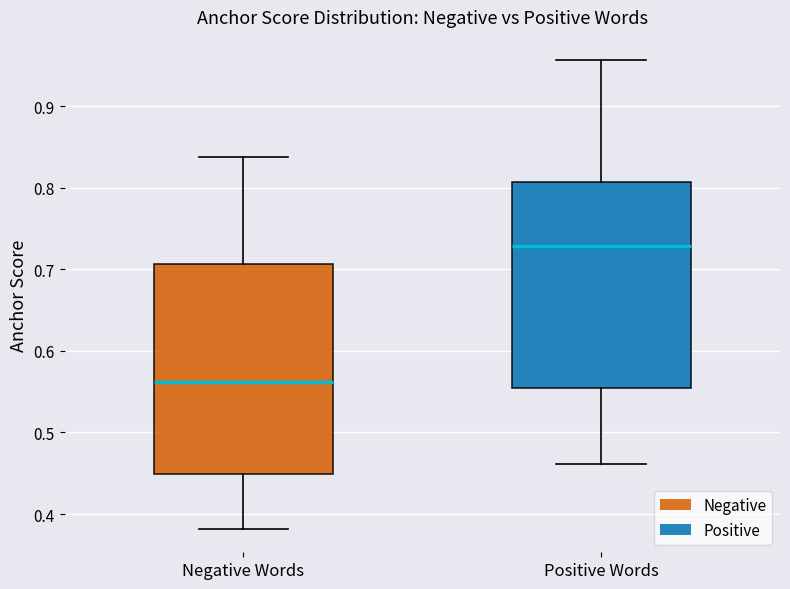

Which box has the highest median line?

Positive Words